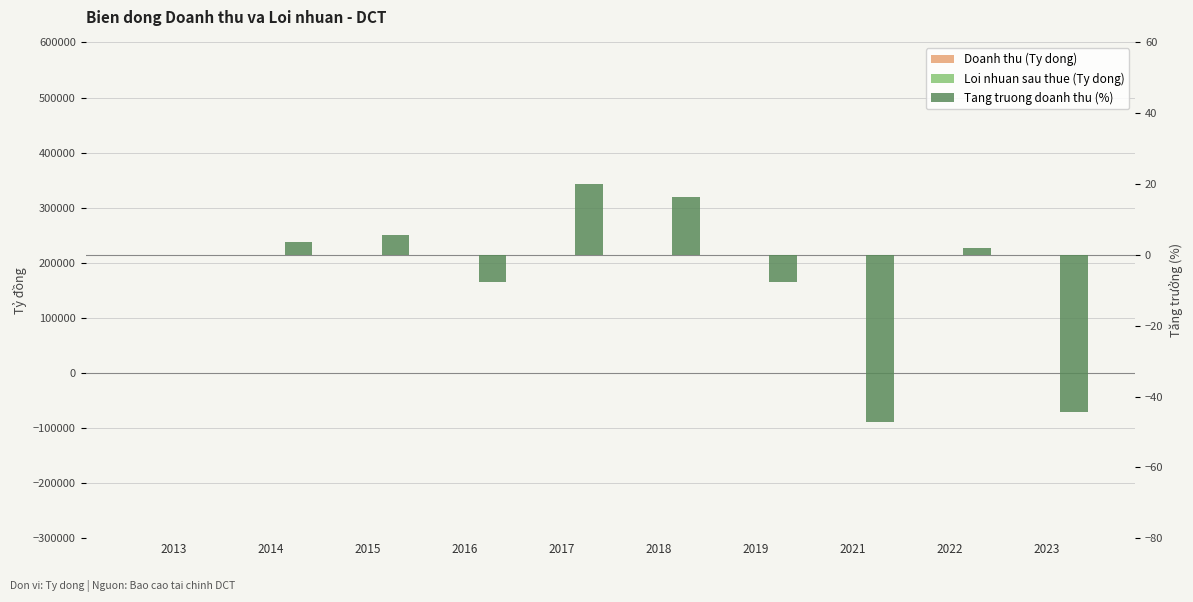

How many data points in Loi nhuan sau thue (Ty dong) are above -77?

4